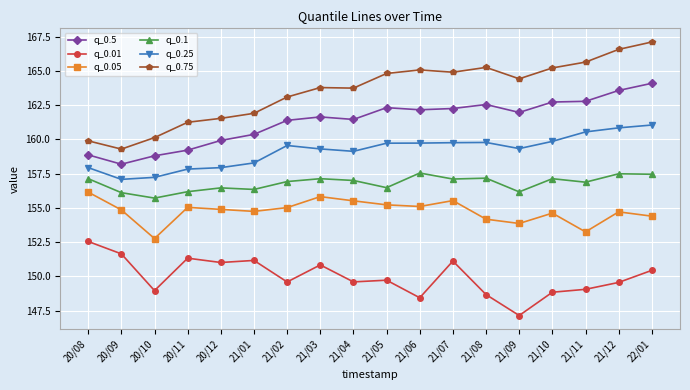

How many data points in q_0.25 are less than 159?

6